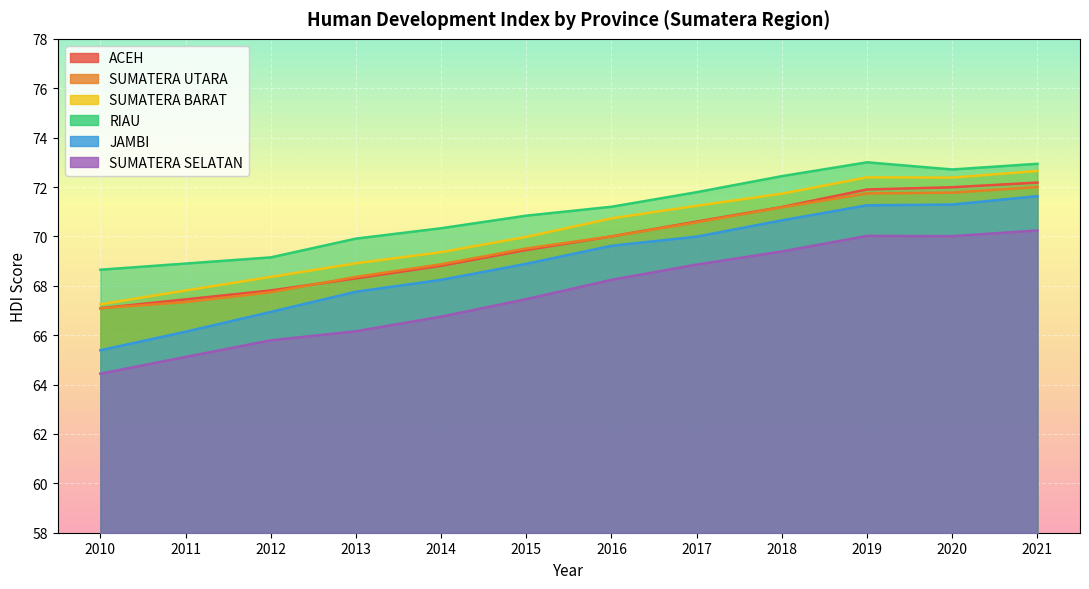

At how many categories does at least one series exceed 72?

4